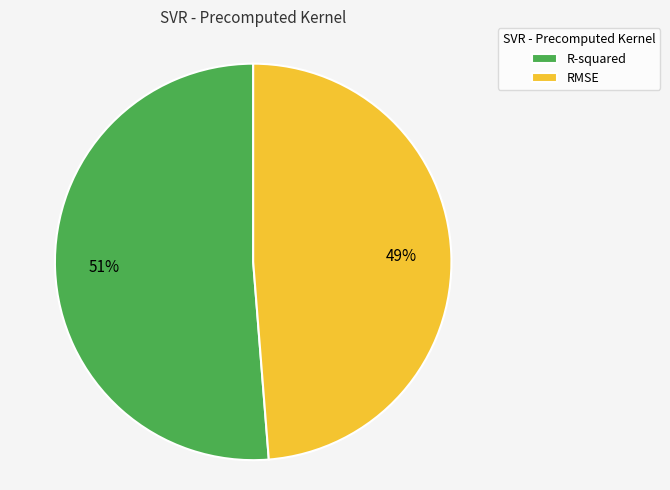

What percentage is the RMSE slice, to the nearest percent?

49%